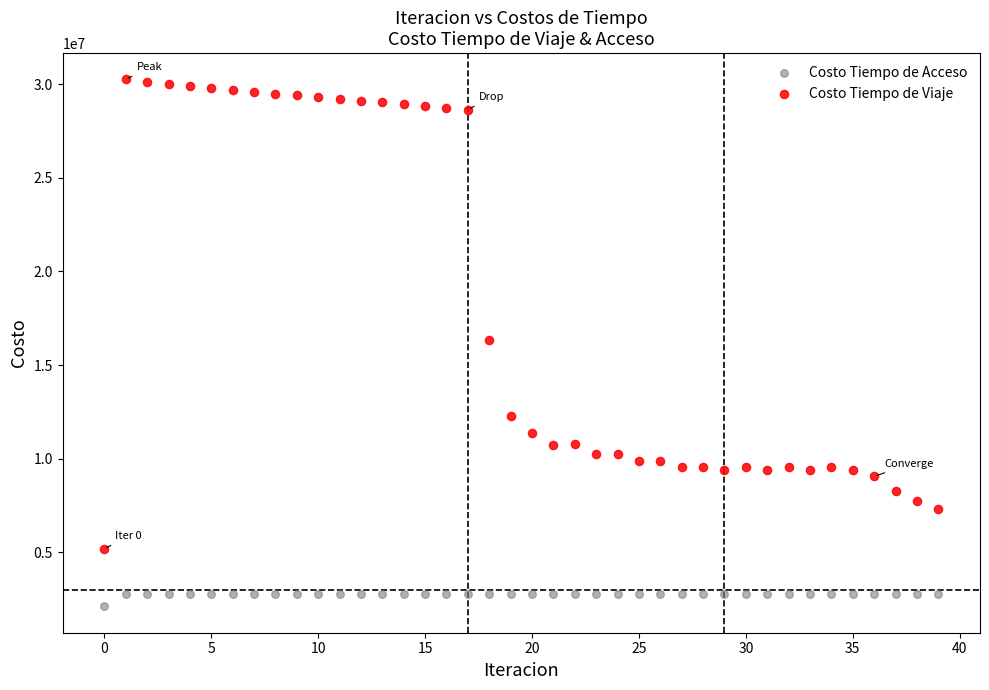

Which series has the largest Y range (max minus min)?

Costo Tiempo de Viaje